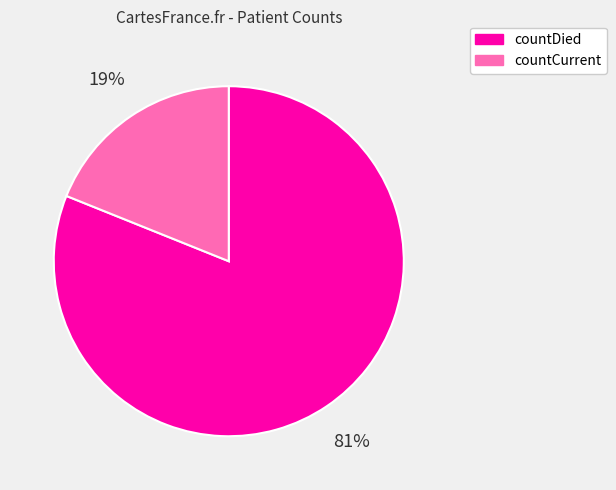

Combined, do countCurrent and countDied account for over 50%?

Yes